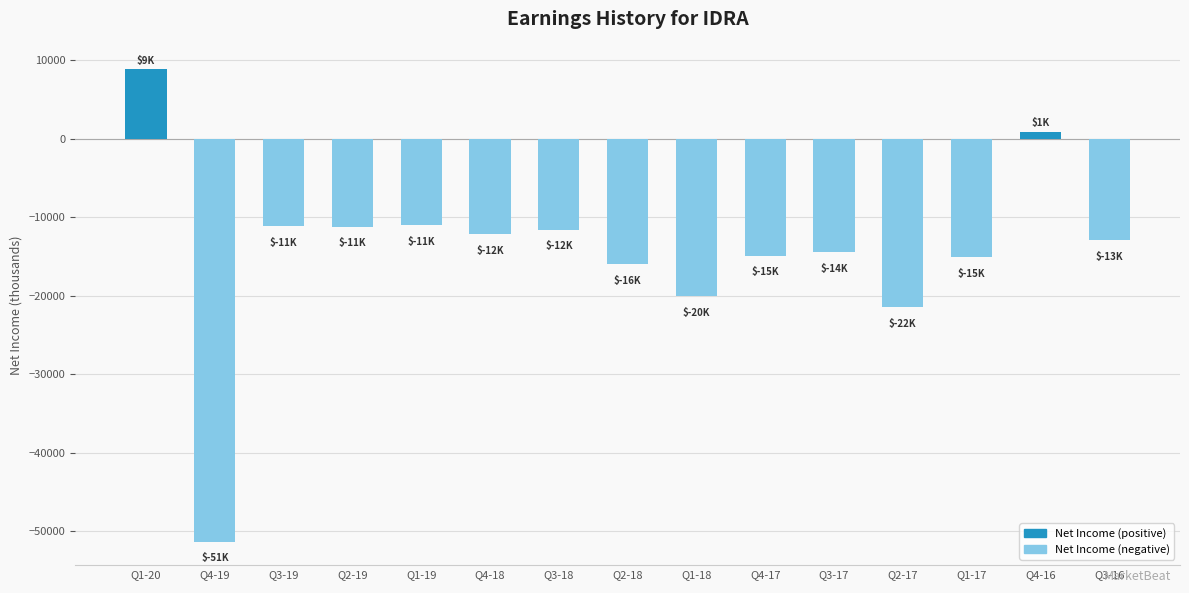

What is the approximate value at Q4-19?

-51300